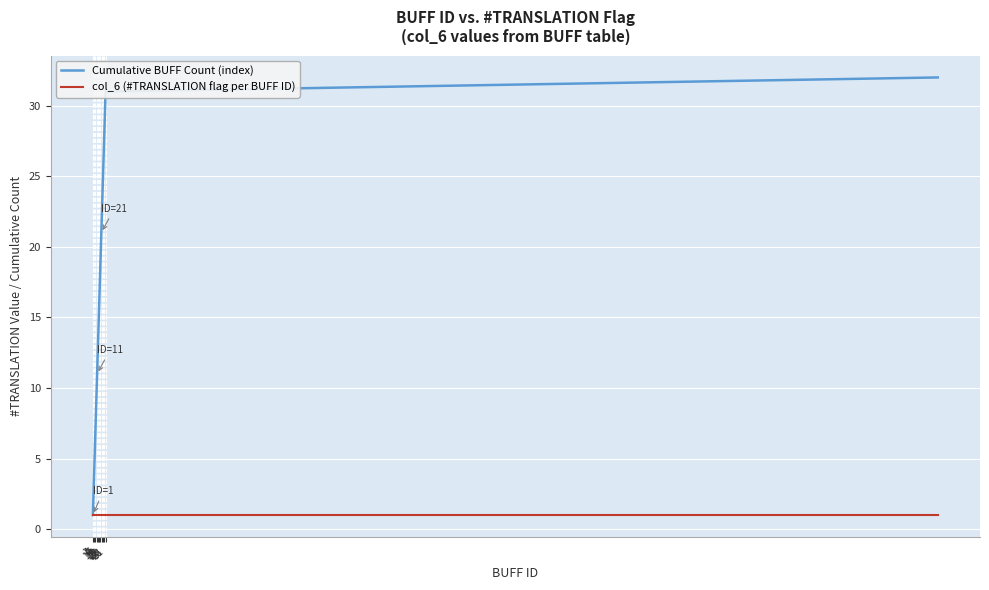

Which series has the largest total across all categories?

Cumulative BUFF Count (index)